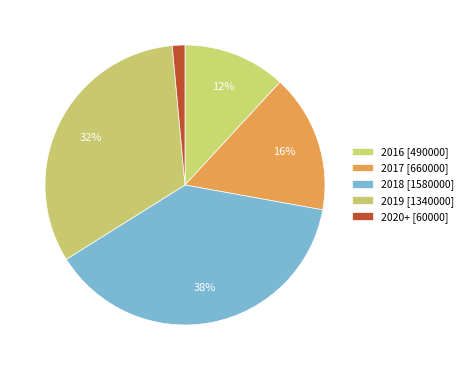

How many slices are in this pie chart?

5